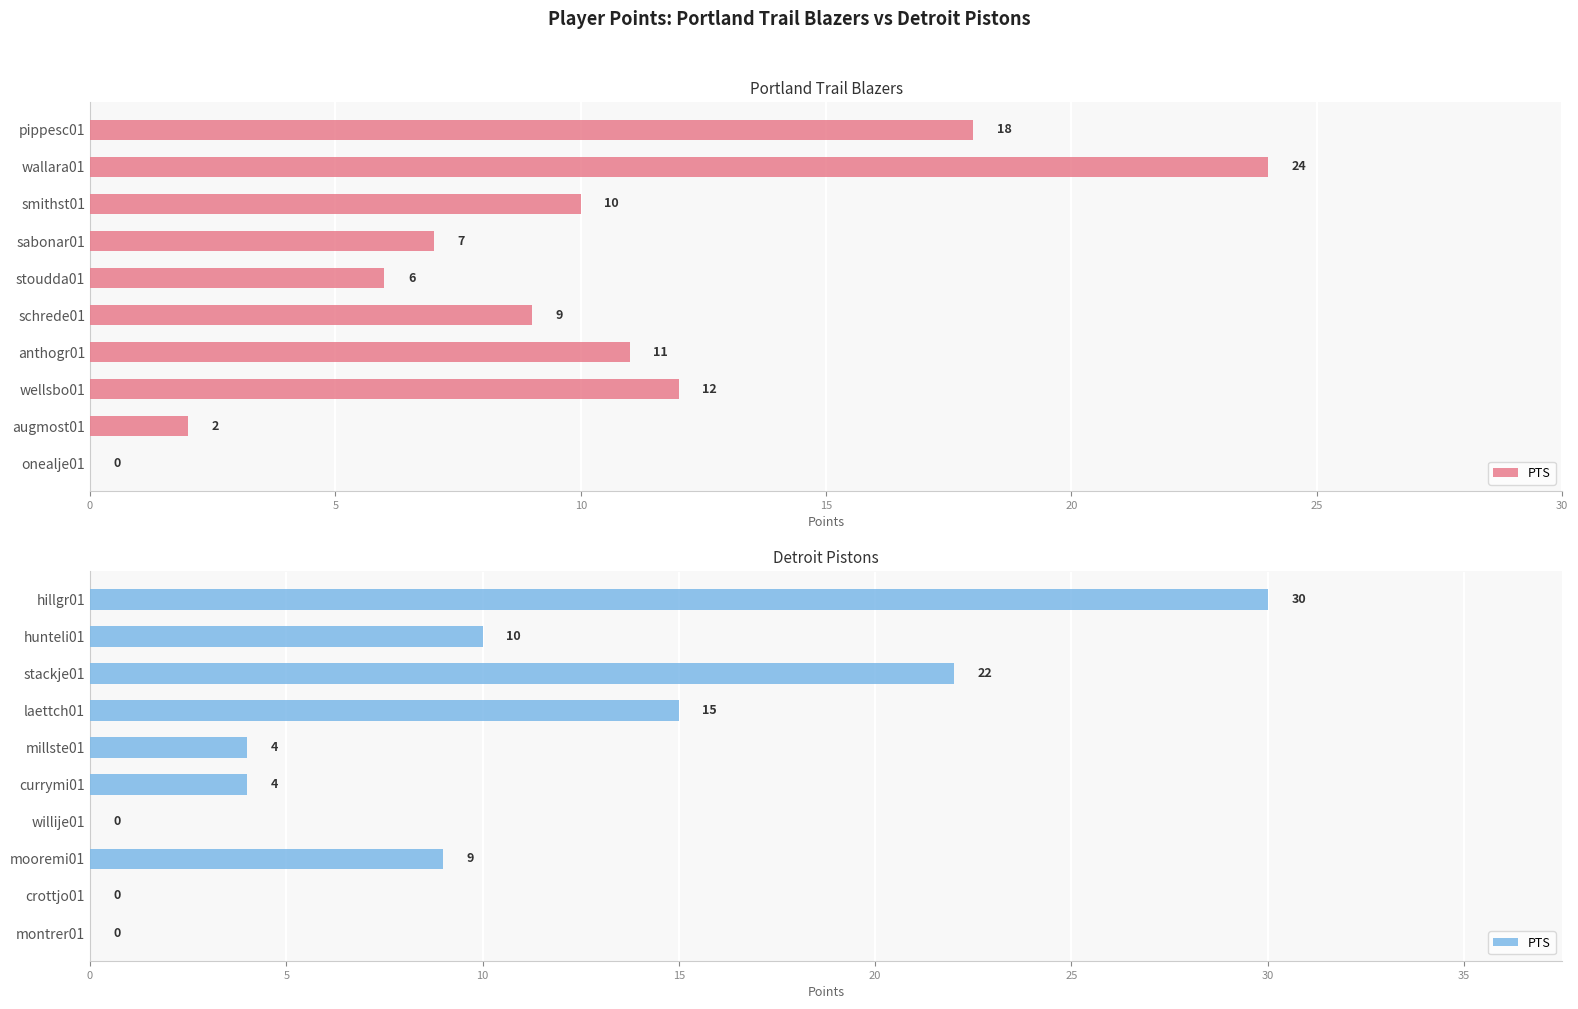

Where is the data nearest to the value 15?

laettch01